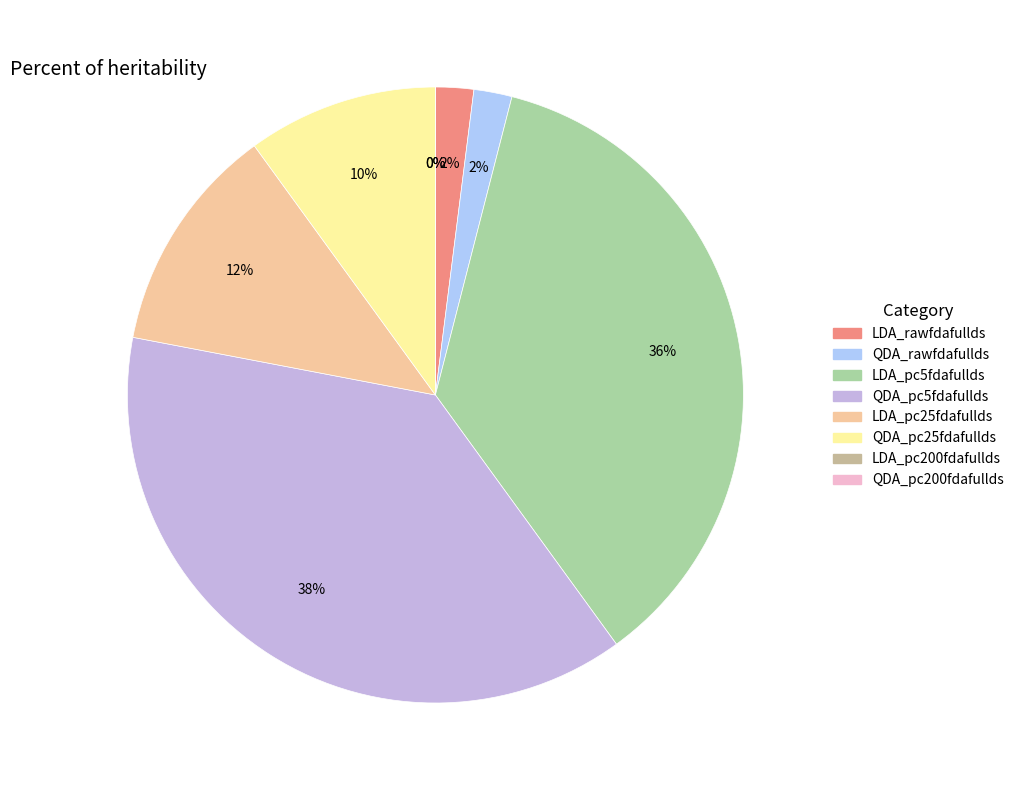

Which has a higher value, LDA_pc200fdafullds or QDA_pc5fdafullds?

QDA_pc5fdafullds